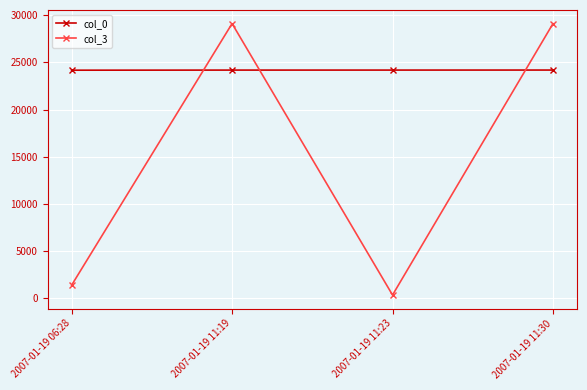

At 2007-01-19 06:28, list the series in order from largest to smallest.

col_0, col_3